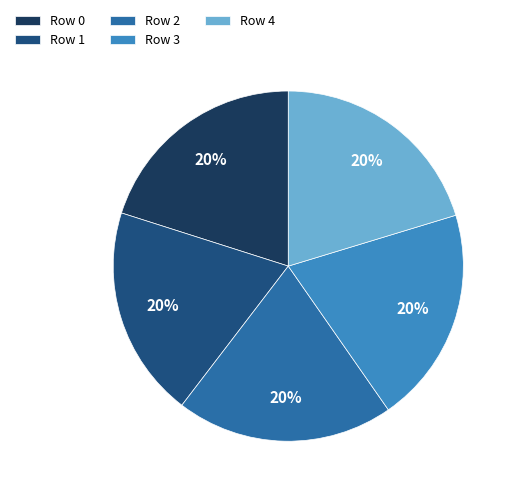

What is the ratio of the value at Row 2 to the value at Row 0?

1.0